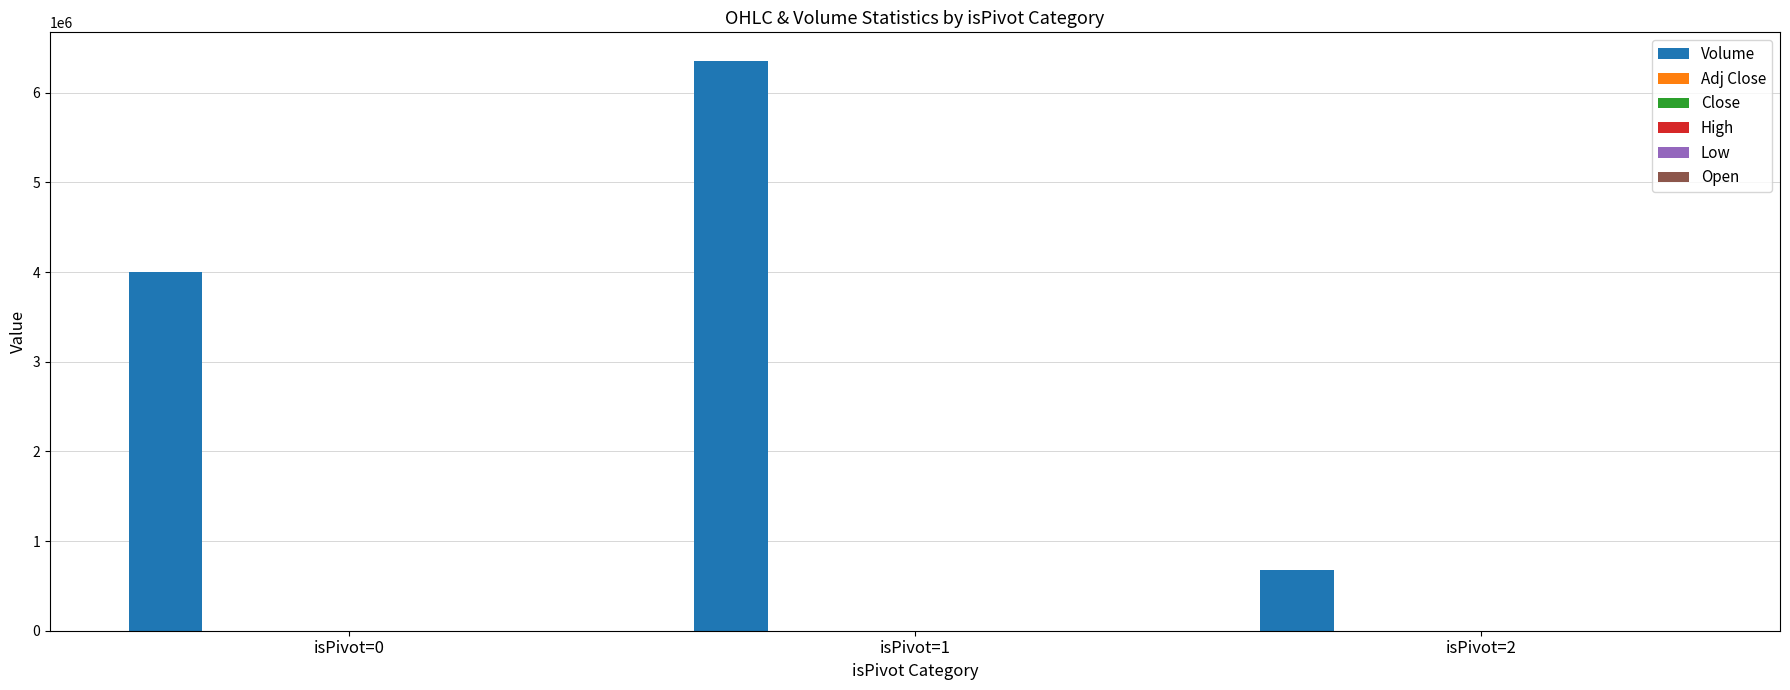

What is the greatest value displayed?

6356775.0